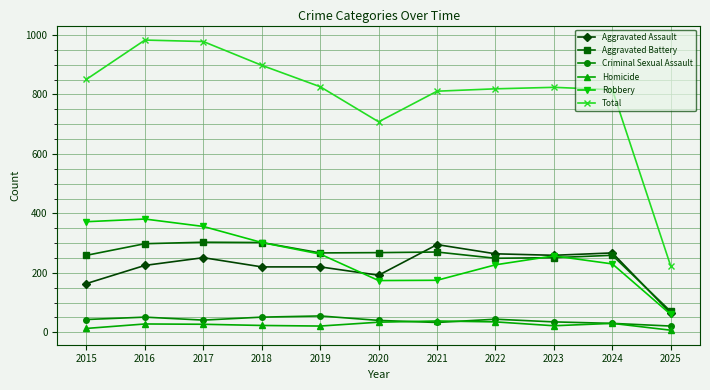

Is the value of Homicide at 2025 greater than the value of Aggravated Assault at 2021?

No